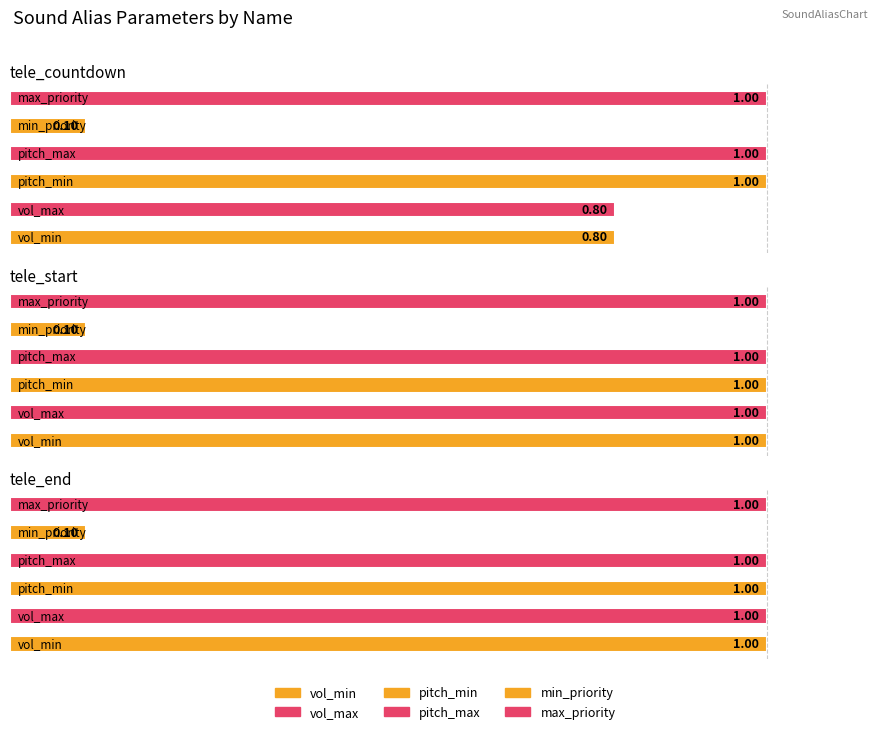

The value of max_priority at tele_countdown is 0.6. True or false?

False